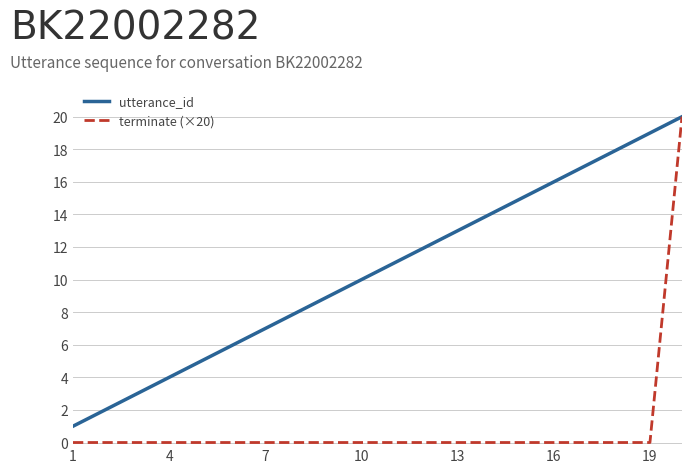

What are all the series names shown in the legend?

utterance_id, terminate (×20)